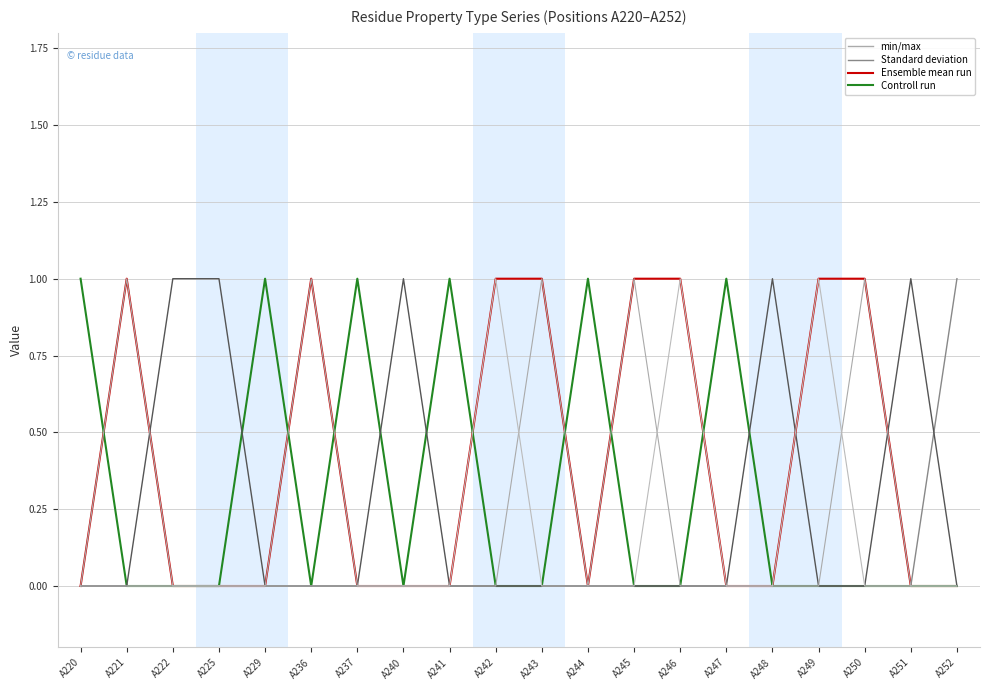

Is this an area chart (filled region under the line)?

No